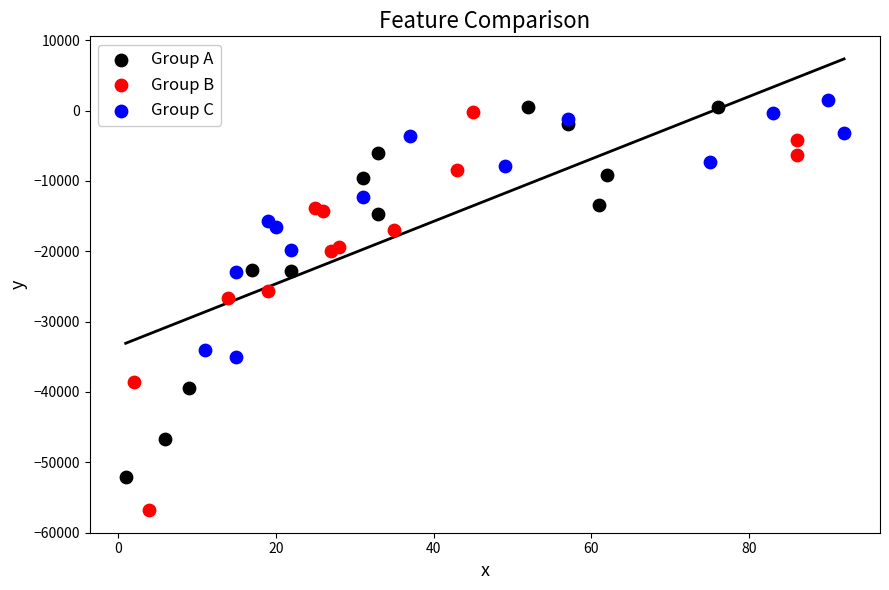

Which series contains the highest Y value?

Group C